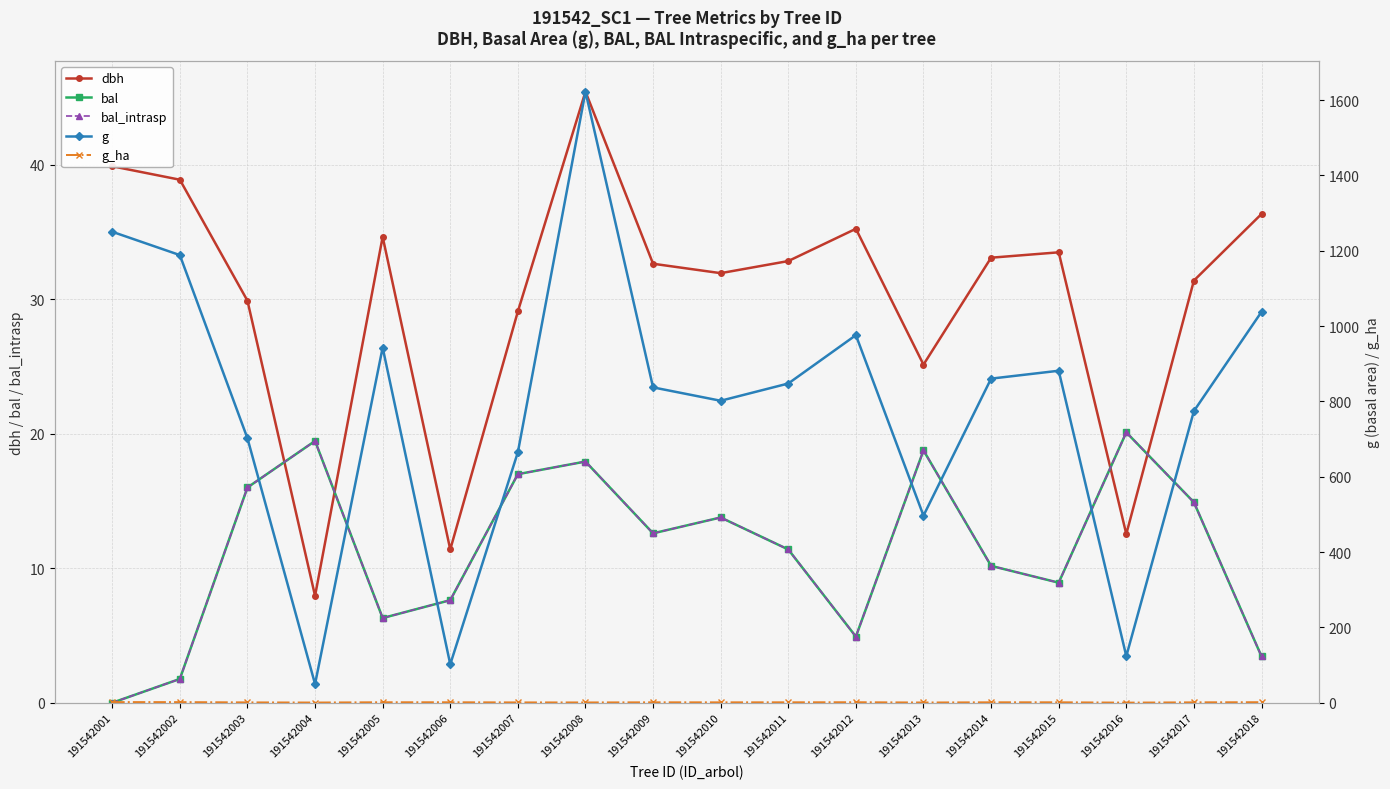

How many times do bal and dbh cross each other?

4